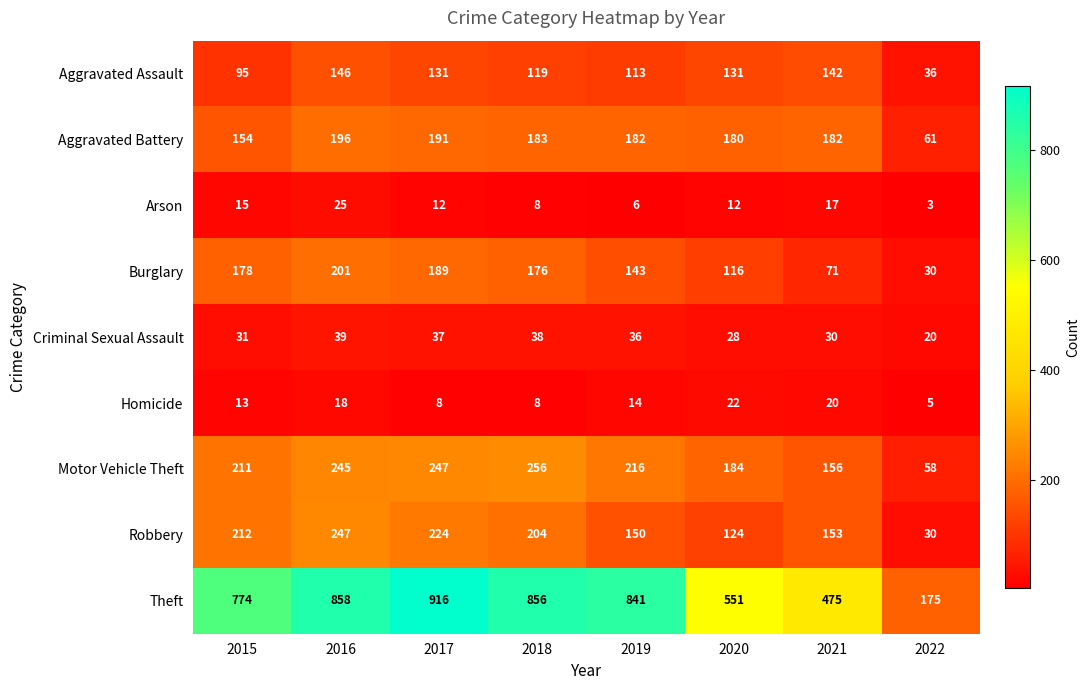

What is the sum of all Aggravated Assault values?

913